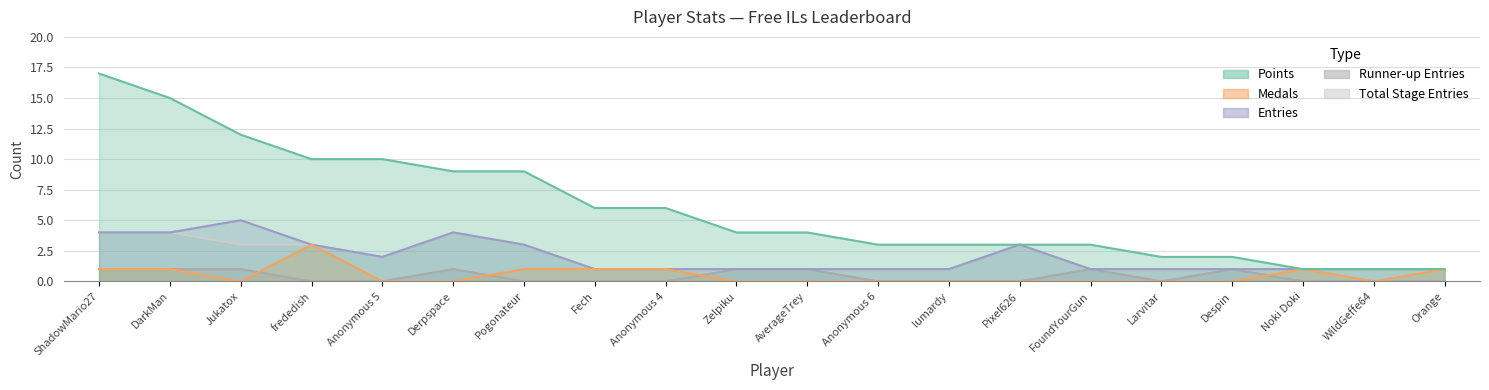

What is the minimum value for Points?

1